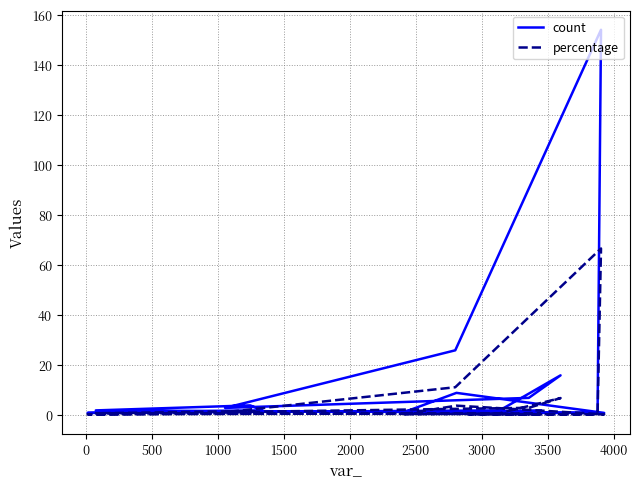

Reading right to left, what are all the values shown in this chart?

count: 2.0	1.0	9.0	1.0	2.0	4.0	2.0	1.0	2.0	16.0	7.0	3.0	26.0	154.0	1.0	1.0	1.0
percentage: 0.9	0.4	3.9	0.4	0.9	1.7	0.9	0.4	0.9	6.9	3.0	1.3	11.3	66.7	0.4	0.4	0.4